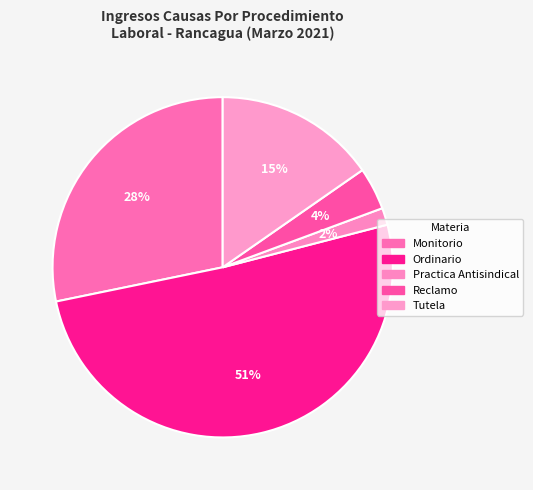

Combined, what portion of the pie is Tutela and Practica Antisindical?

16.9%